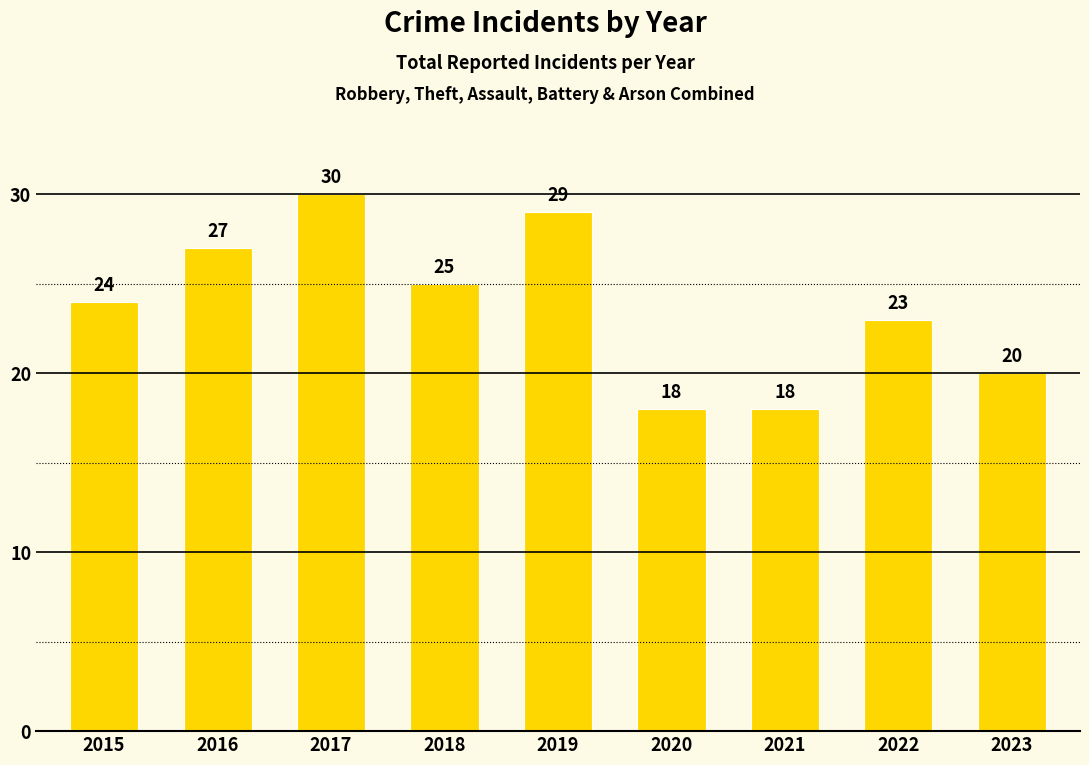

How many values are between 20 and 27?

5